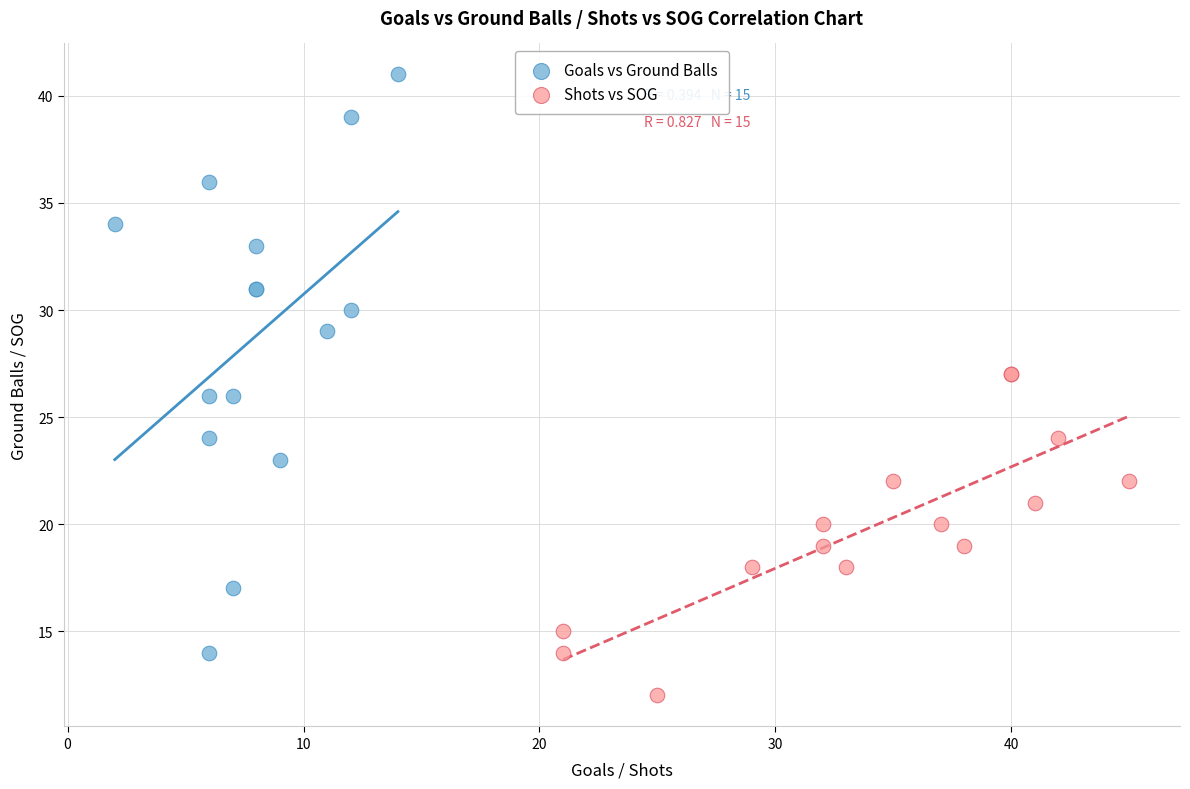

Which series contains the highest Y value?

Goals vs Ground Balls